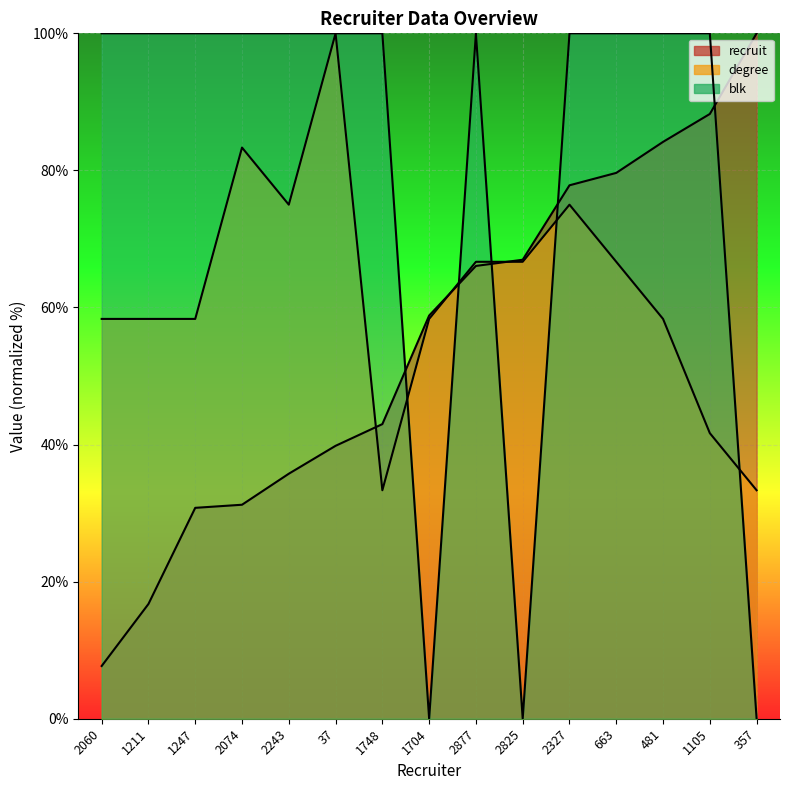

What value does the degree series have at 481?

58.3